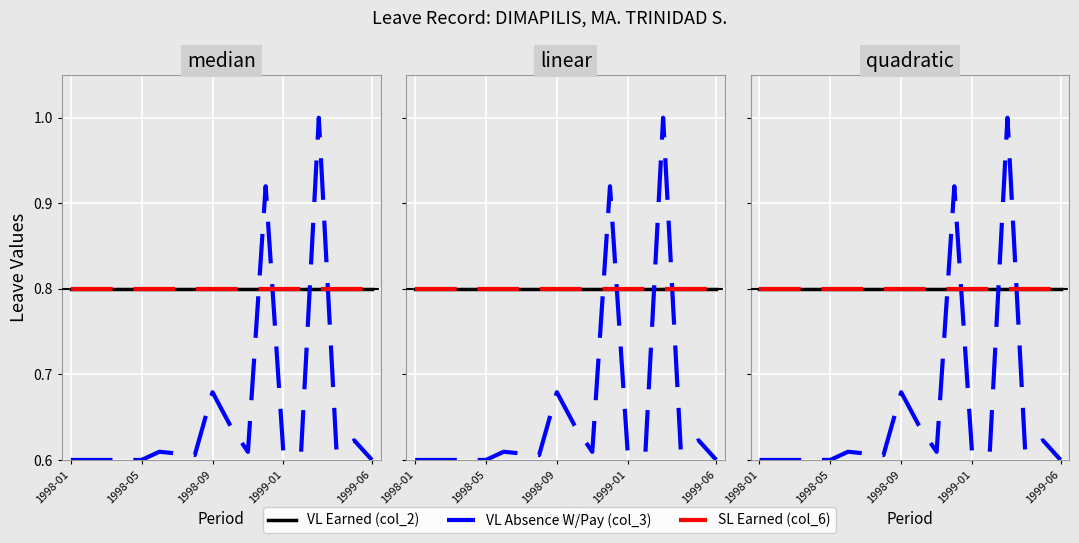

What is the minimum value for VL Earned (col_2)?

0.8